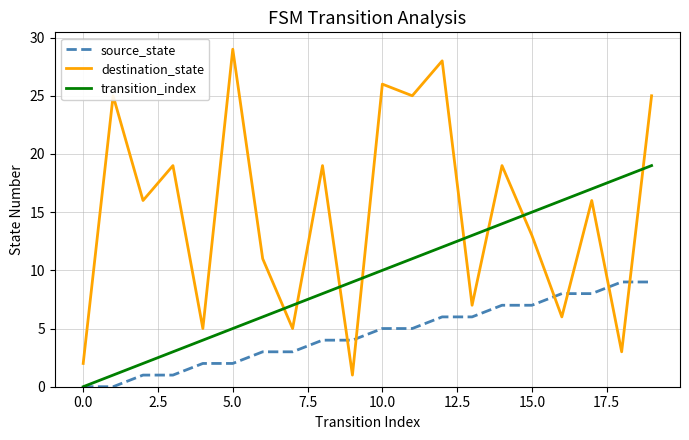

Rank the series by their maximum value, from lowest to highest.

source_state, transition_index, destination_state